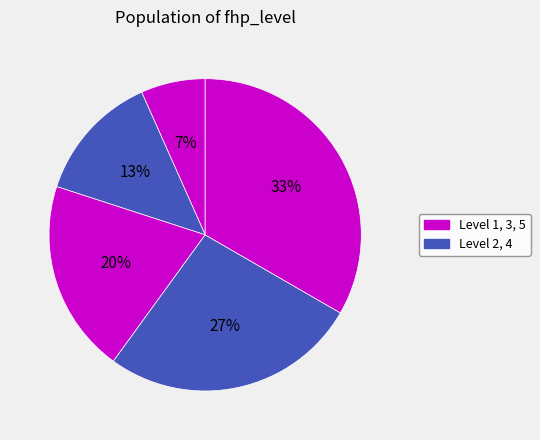

How many segments does this pie chart have?

5